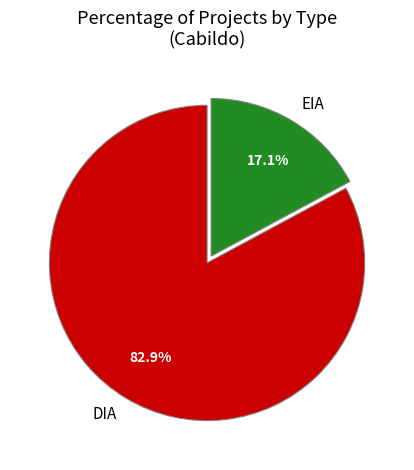

To the nearest percent, what is the difference between the largest and smallest slice percentages?

66%